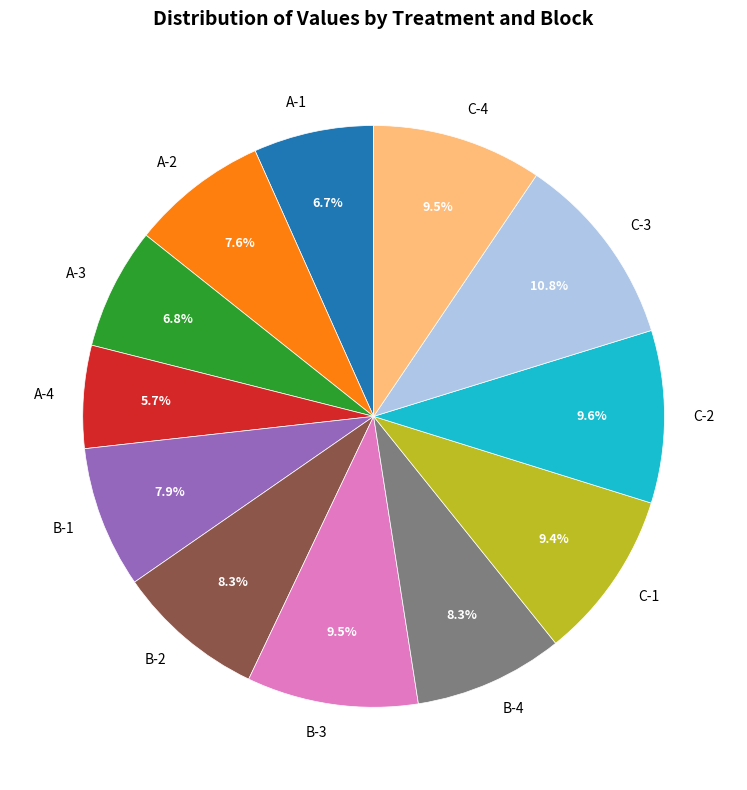

Is there any slice that represents more than half of the pie?

No